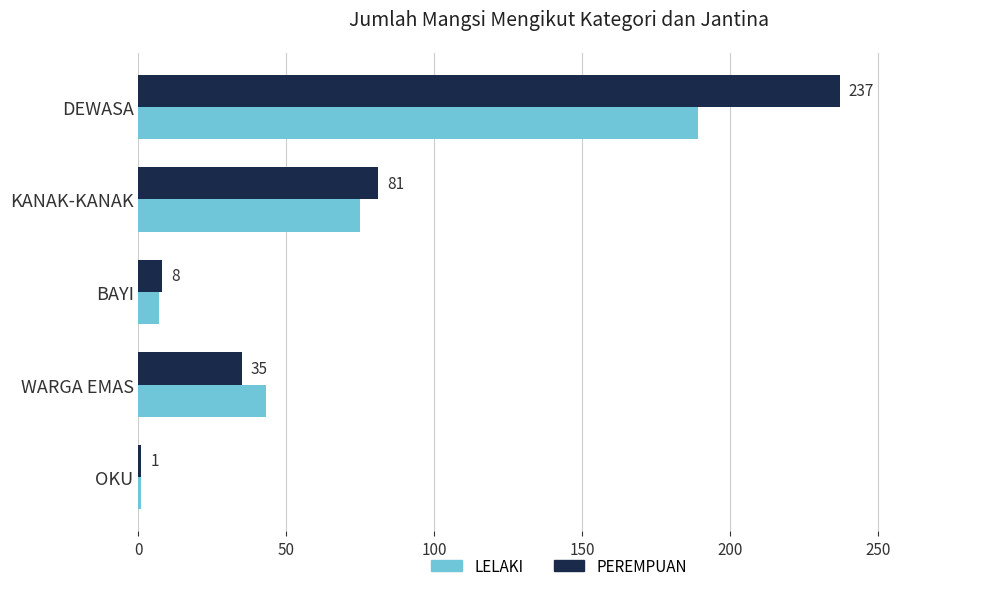

What is the sum of all LELAKI values?

315